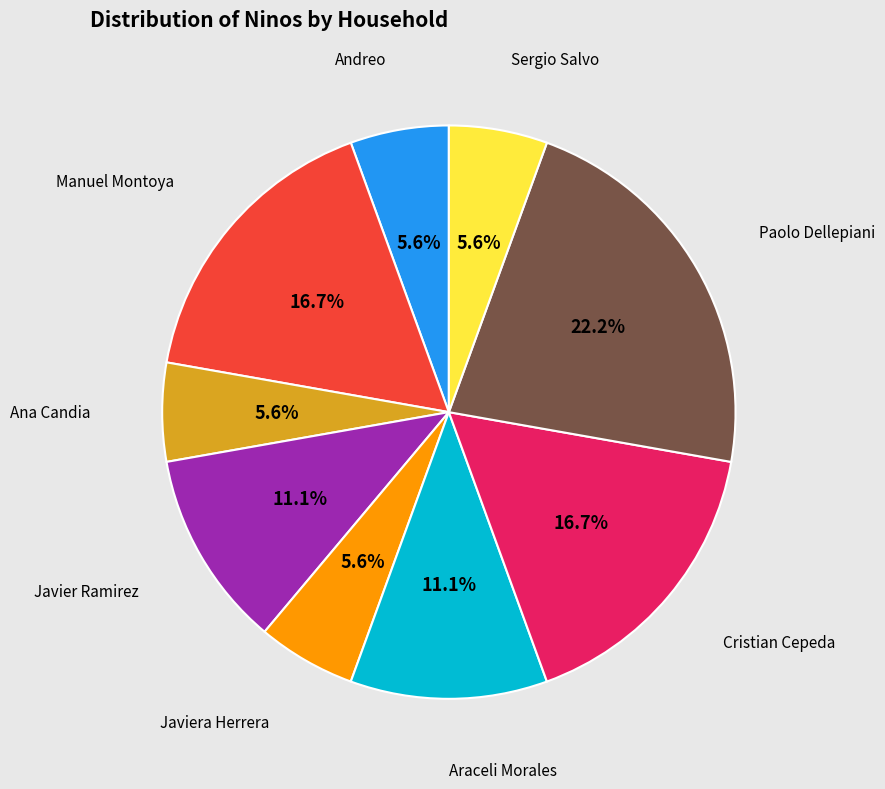

Is there any slice that represents more than half of the pie?

No